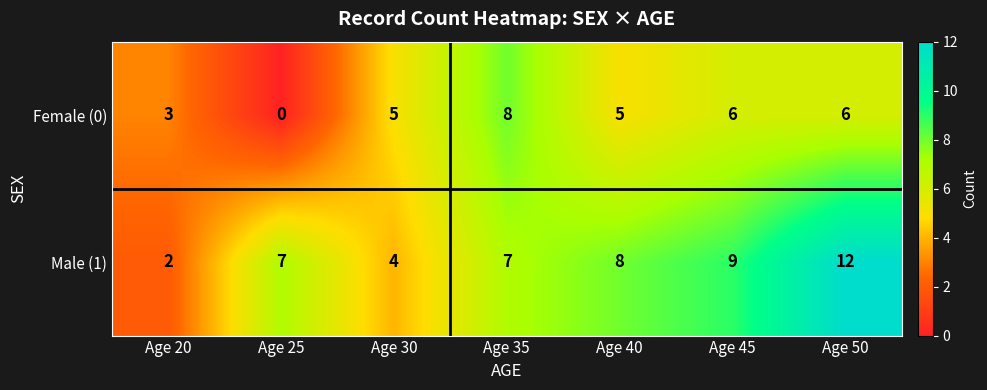

At which category does the chart reach its peak across all series?

Age 50